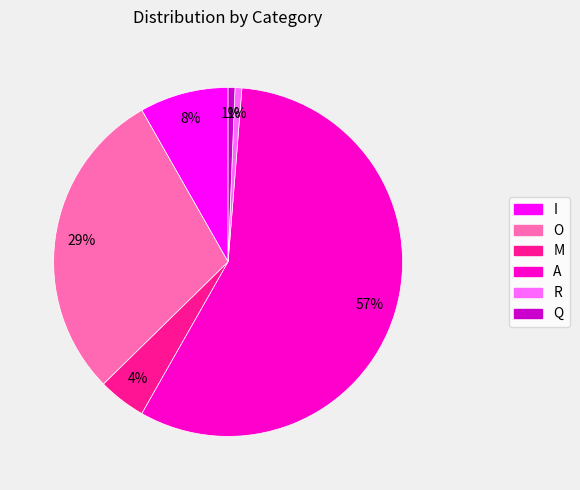

What percentage is the O slice, to the nearest percent?

29%